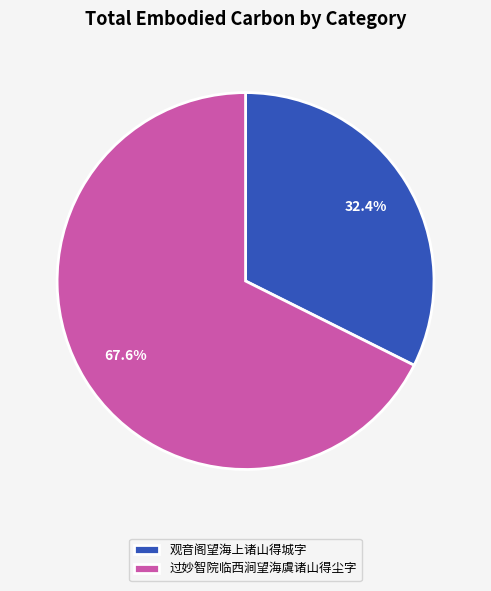

Is it true that 过妙智院临西涧望海虞诸山得尘字 is 68% of the pie?

True